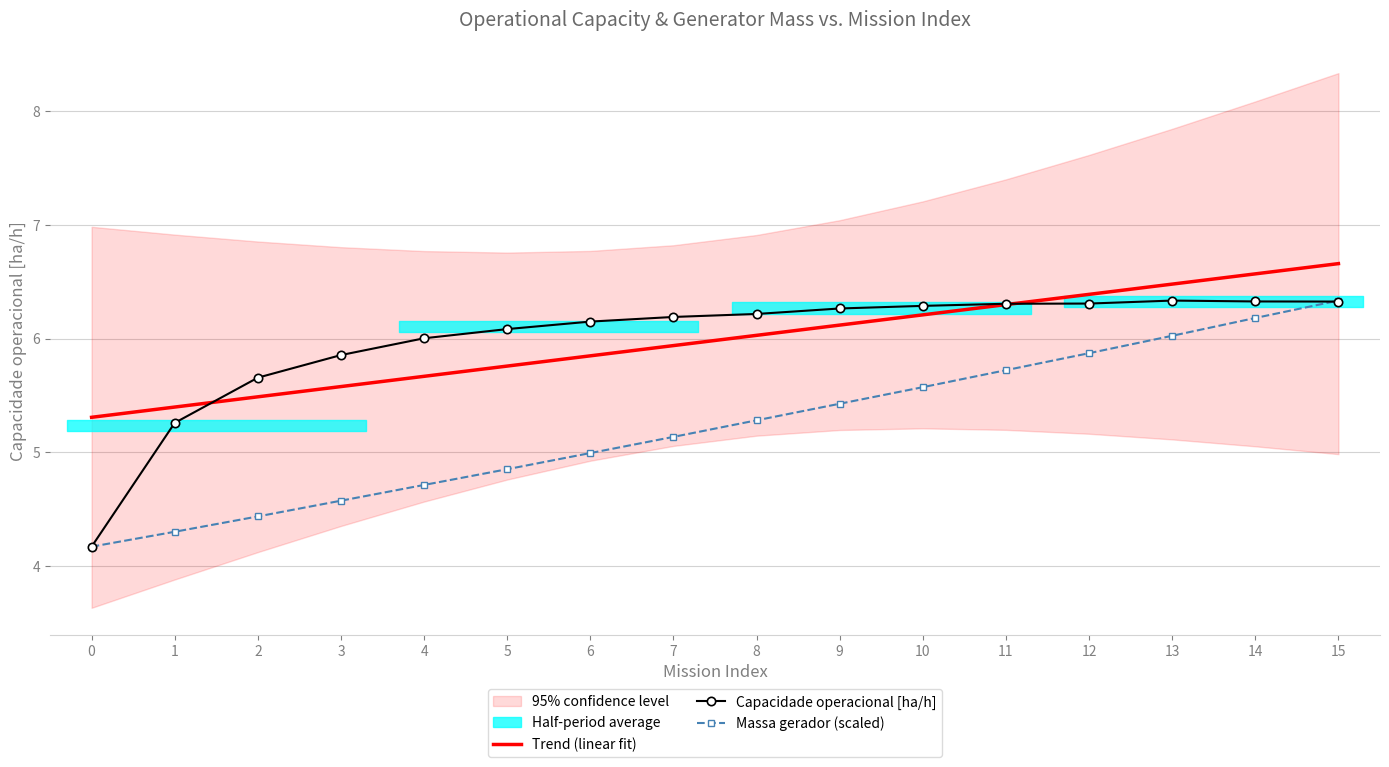

The Massa gerador (scaled) series shows 9.8 at 15. True or false?

False